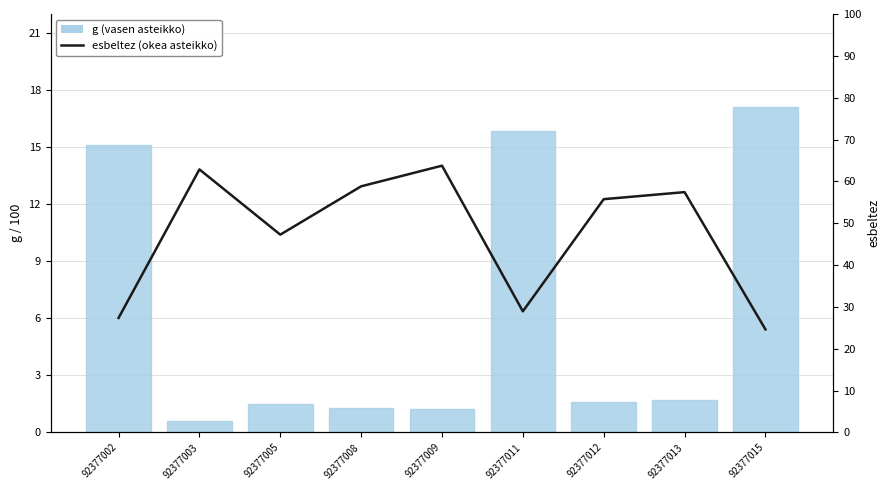

What is the value of the g (vasen asteikko) bar at the 3rd from the left?

1.5